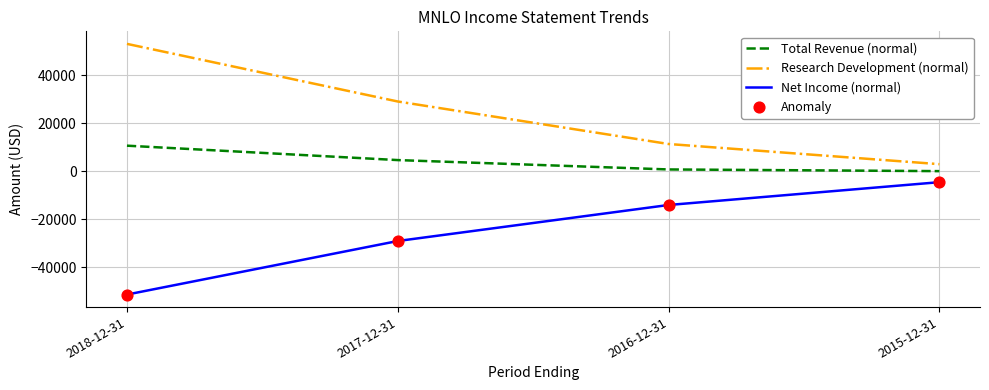

At which category is the sum across all series the highest?

2018-12-31